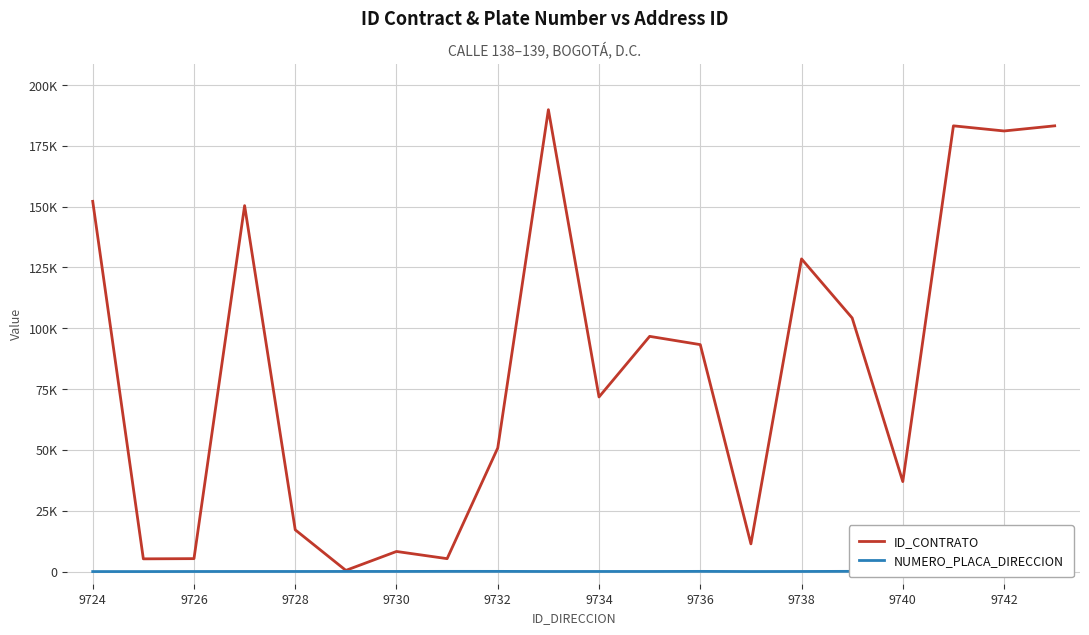

Reading right to left, extract all data points from this chart.

ID_CONTRATO: 183227	181111	183224	36982	104240	128526	11380	93285	96684	71768	189861	50814	5306	8258	481	17156	150424	5310	5226	152187
NUMERO_PLACA_DIRECCION: 11	59	12	6	89	39	15	75	40	40	30	74	79	52	50	38	38	25	1	1